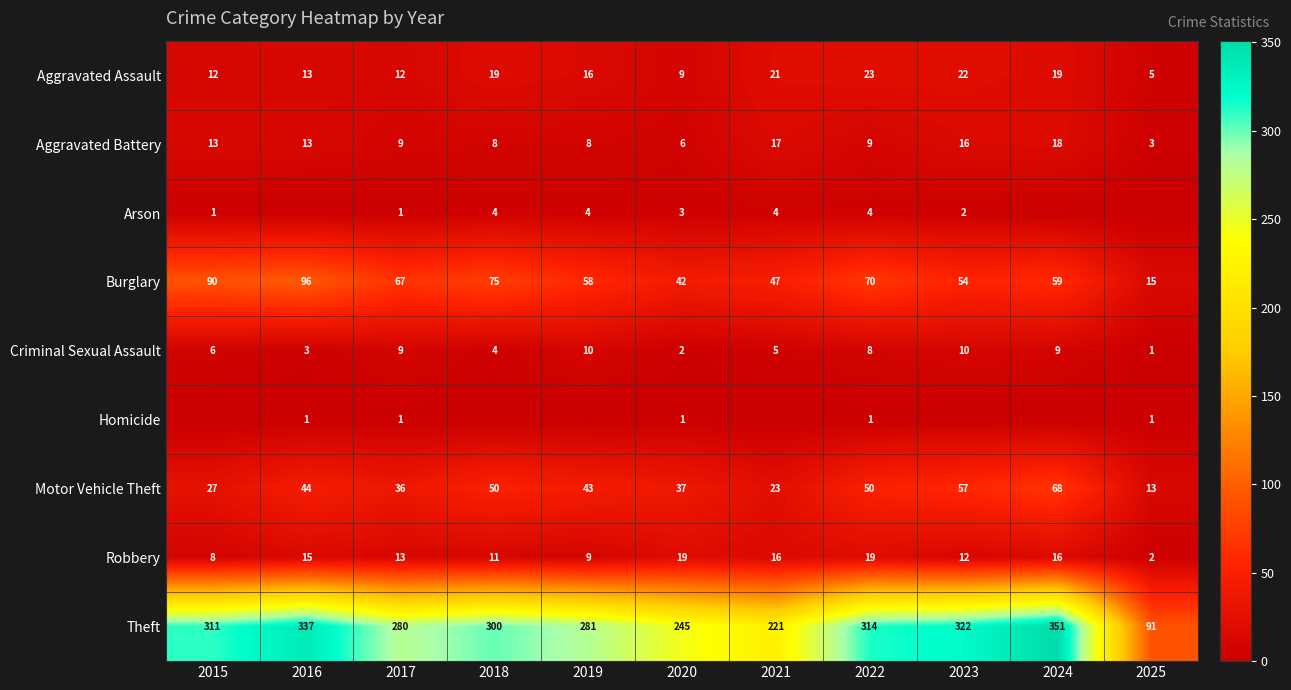

What is the minimum value for Aggravated Assault?

5